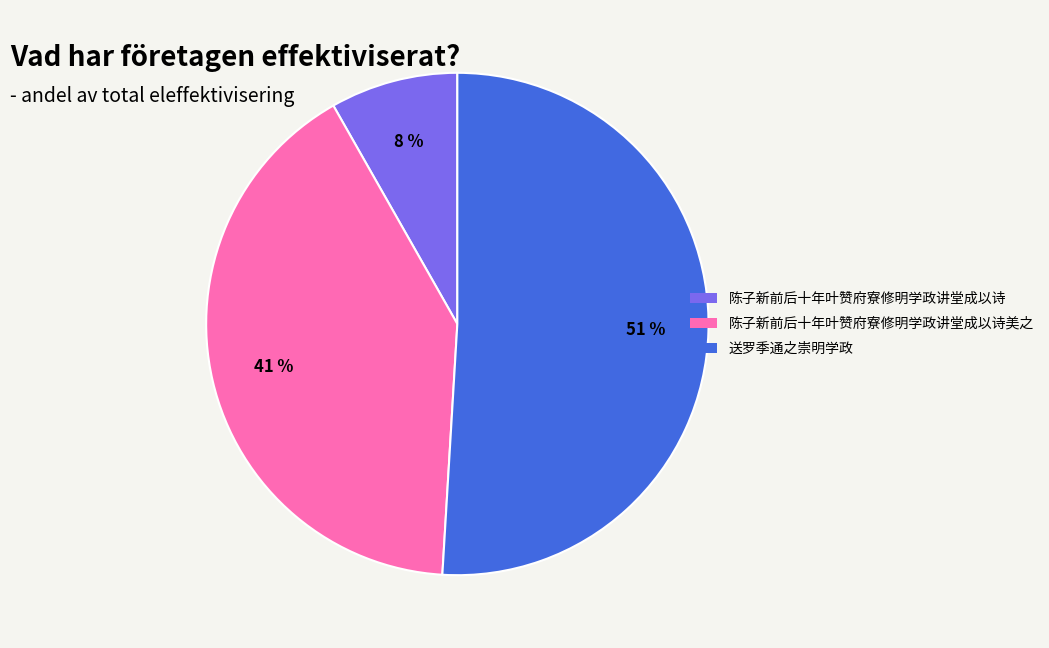

To the nearest percent, what portion does 陈子新前后十年叶赞府寮修明学政讲堂成以诗美之 represent?

41%